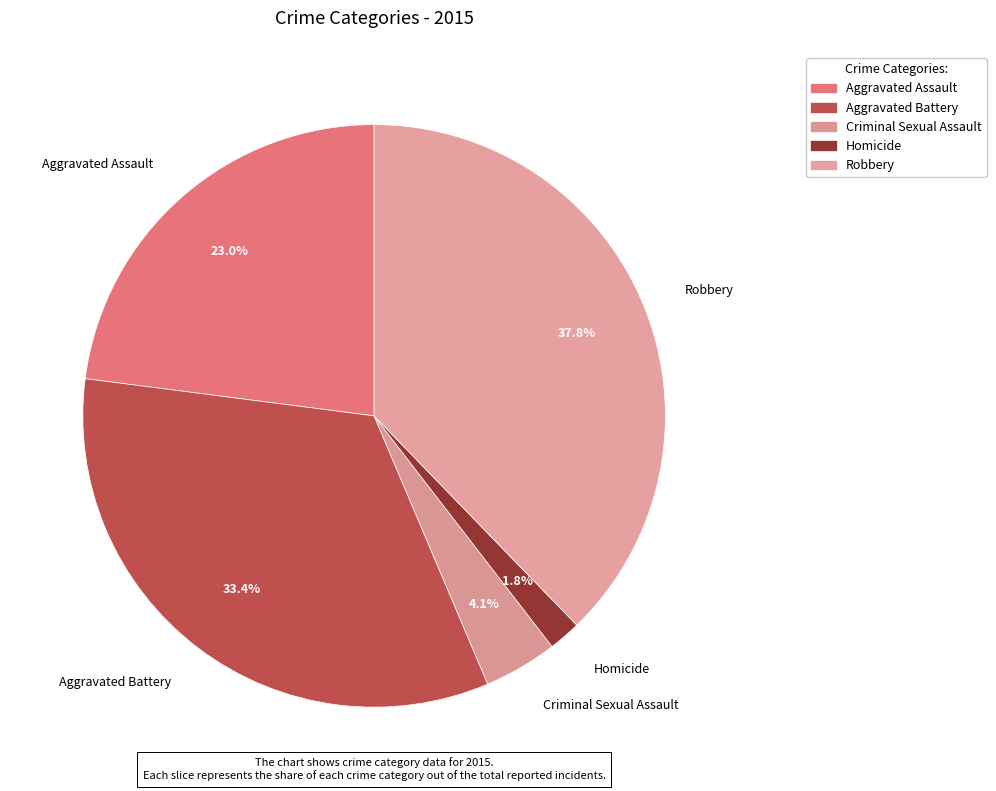

Which slice is the smallest?

Homicide